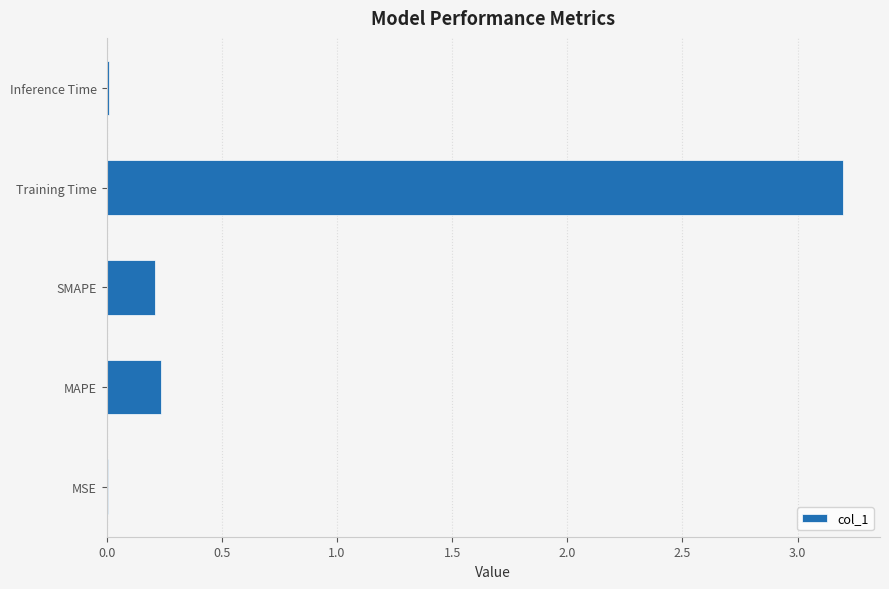

Between Training Time and MAPE, which is larger?

Training Time